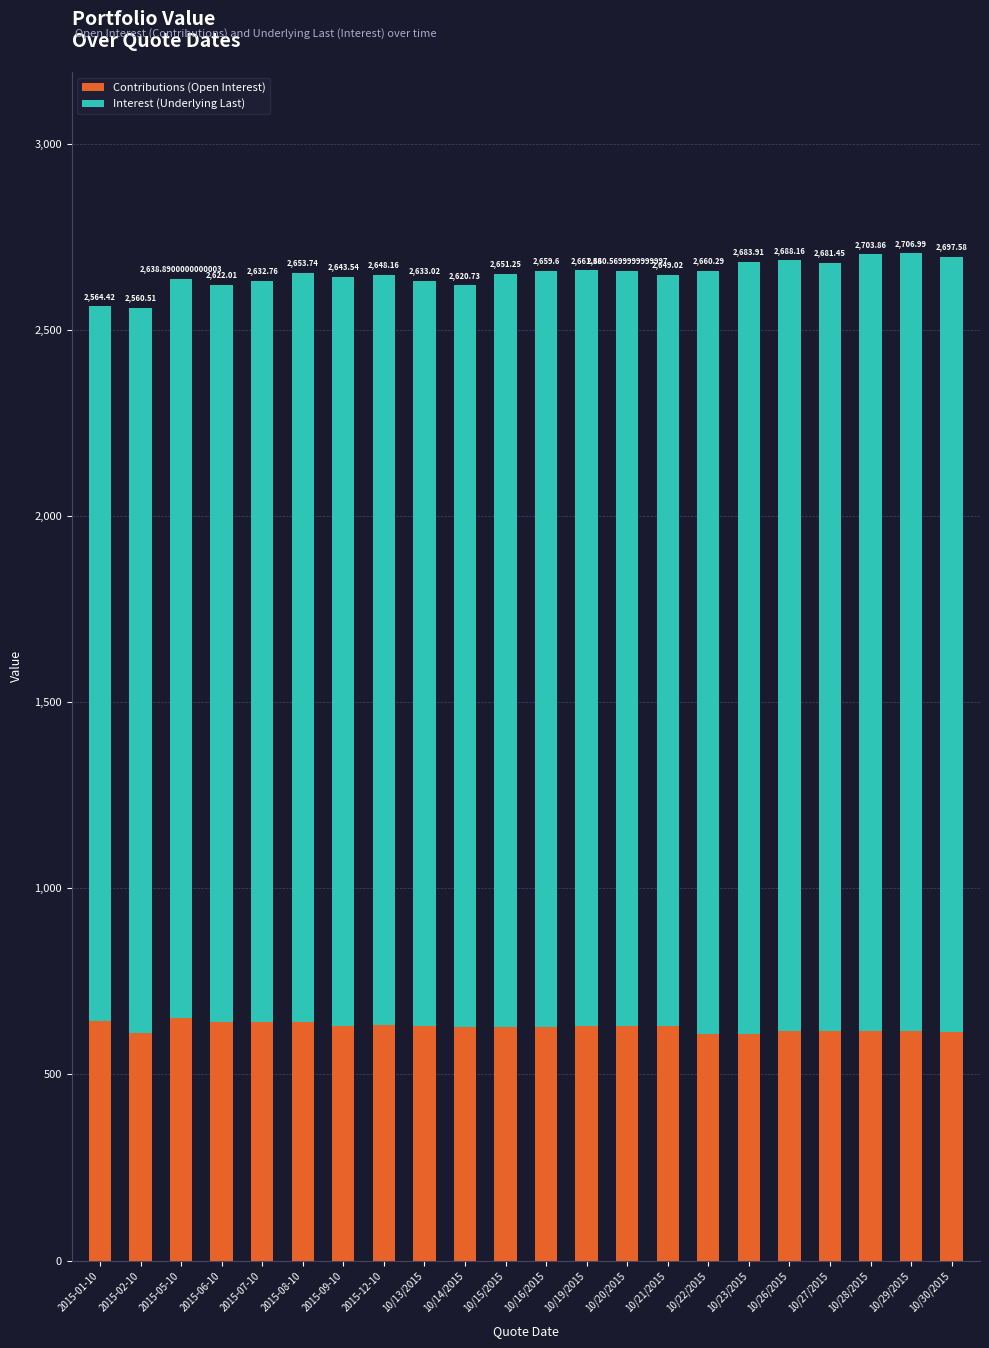

Are the bars horizontal?

No